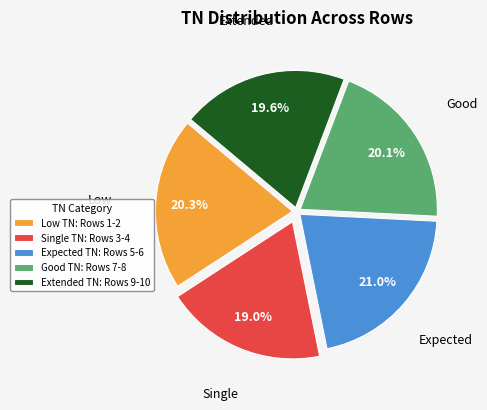

What is the ratio of the value at Expected TN: Rows 5-6 to the value at Good TN: Rows 7-8?

1.0